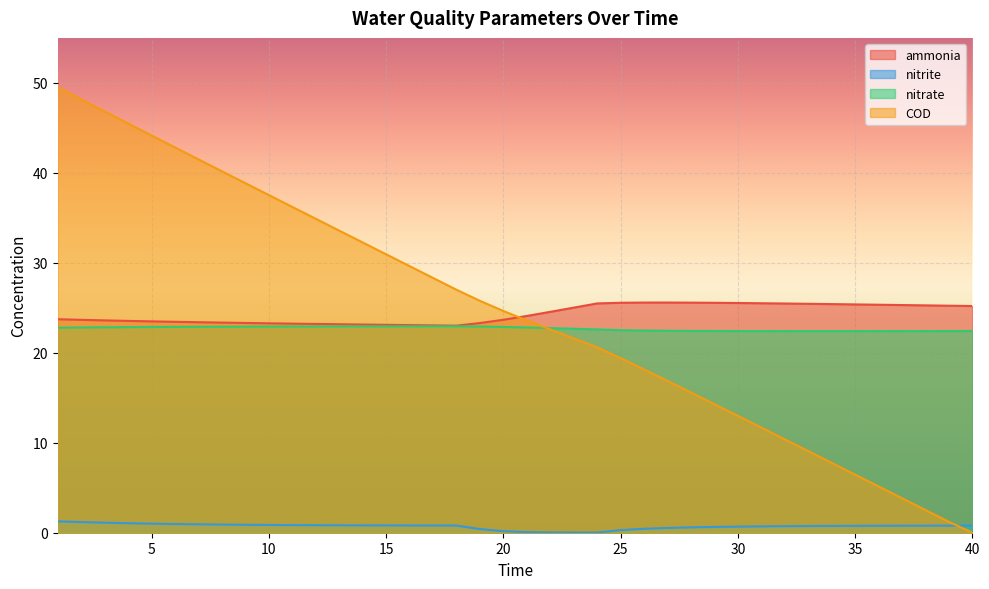

True or false: nitrate has more than 2 points higher than both neighbors.

False